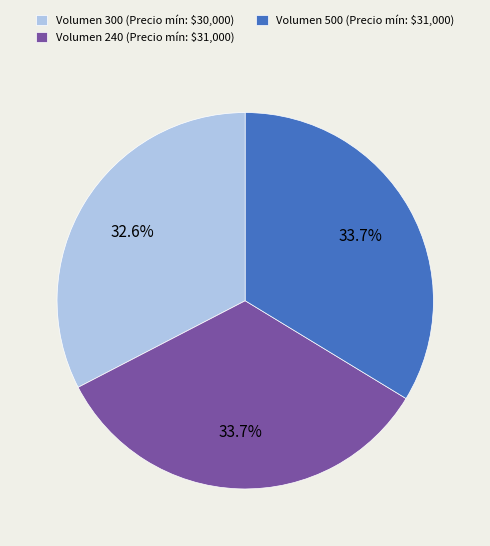

Does Volumen 240 account for over 50% of the chart?

No